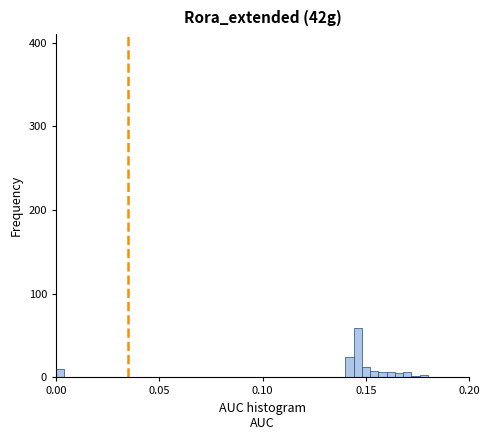

Around what value on the x-axis is the tallest bar? Give the approximate position of its centre, as read against the axis.

0.145